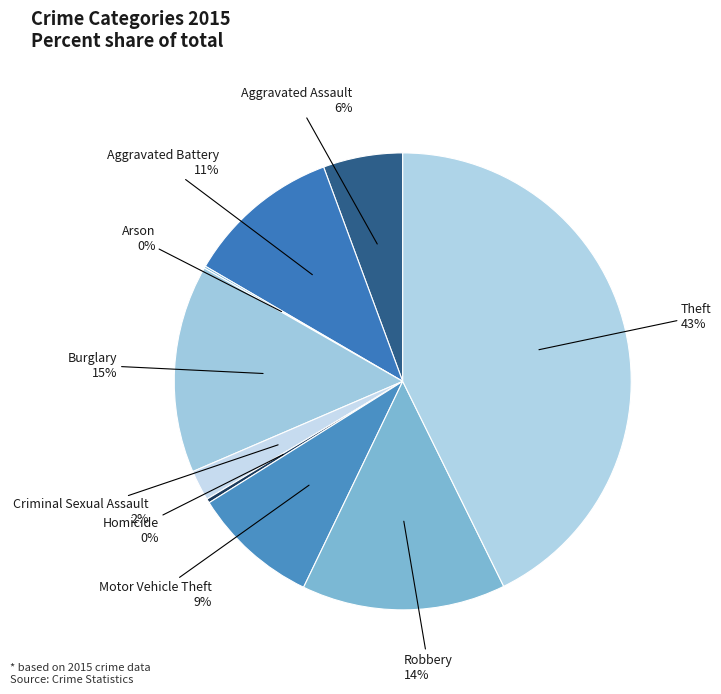

Between Aggravated Battery and Aggravated Assault, which is larger?

Aggravated Battery